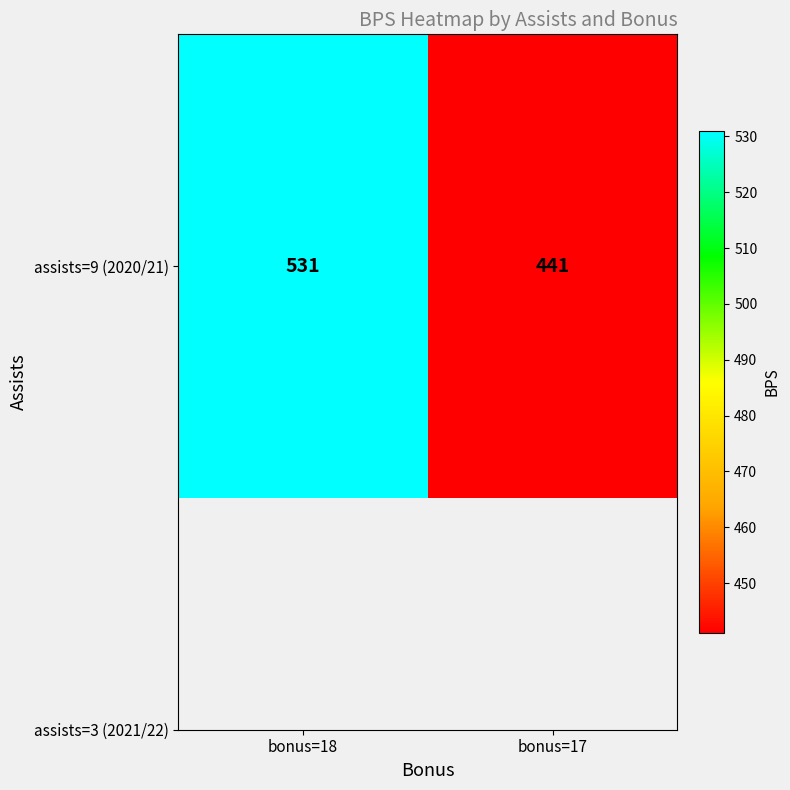

What is the change in value from bonus=18 to bonus=17?

-90